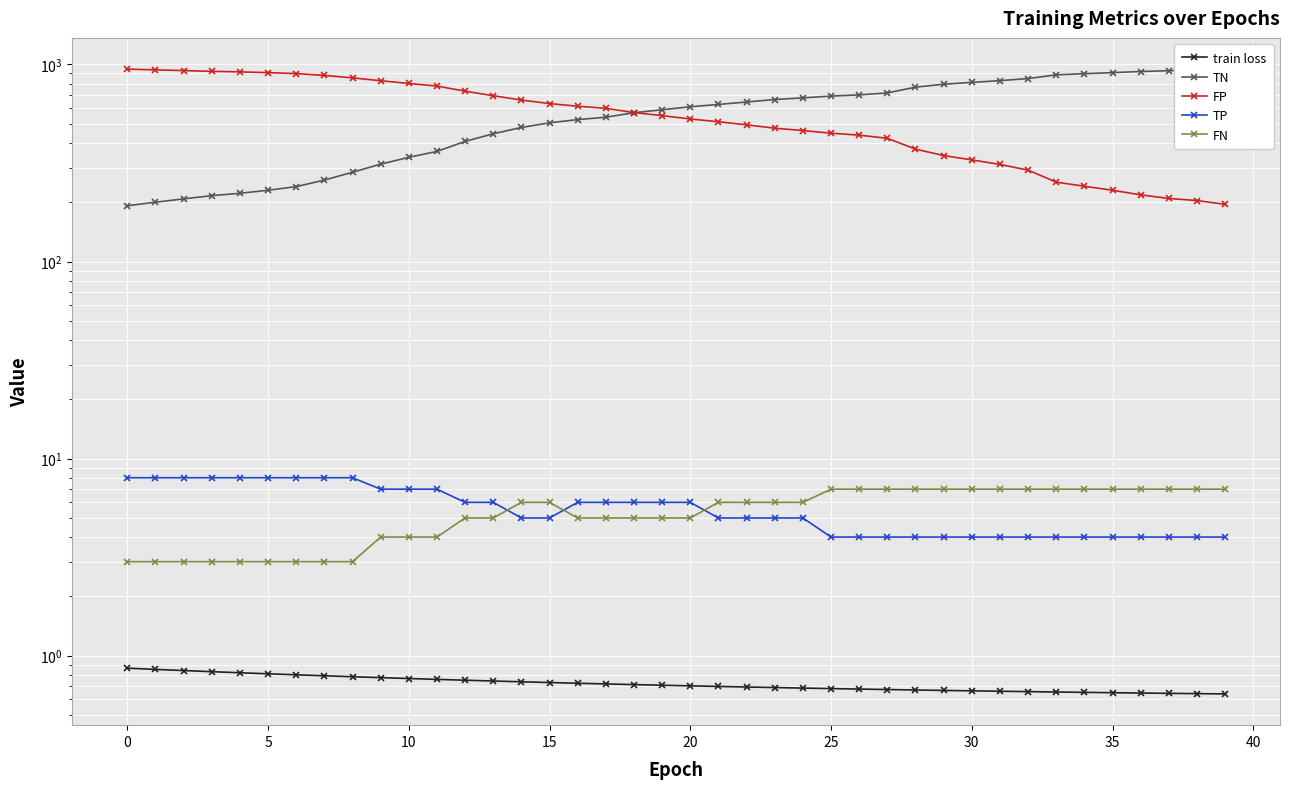

The FN series shows 4.3 at 31. True or false?

False